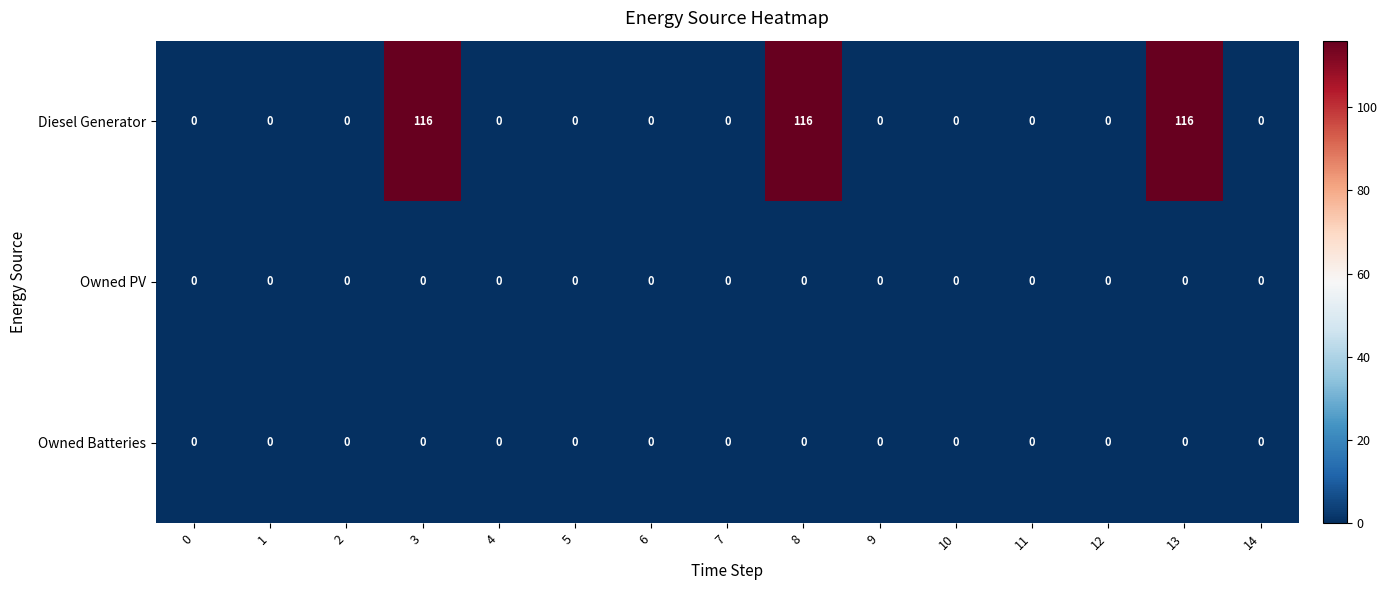

At how many categories does at least one series exceed 67?

3